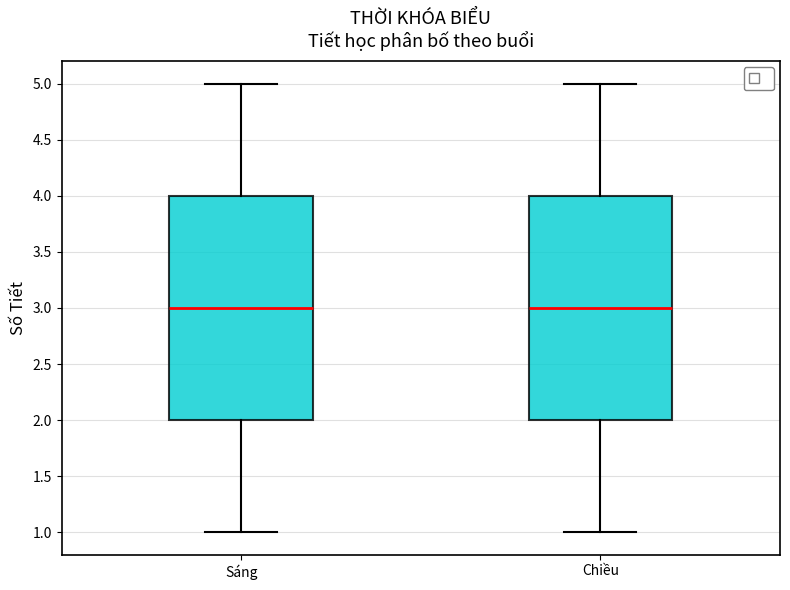

Reading left to right, transcribe this box plot: for each box, give where its median line is, the range the box spans, and where its two whiskers end, as read against the y-axis. The values are not printed on the chart, so give them approximately, as read against the axis.

Sáng: median 3, box 2 to 4, whiskers 1 to 5
Chiều: median 3, box 2 to 4, whiskers 1 to 5